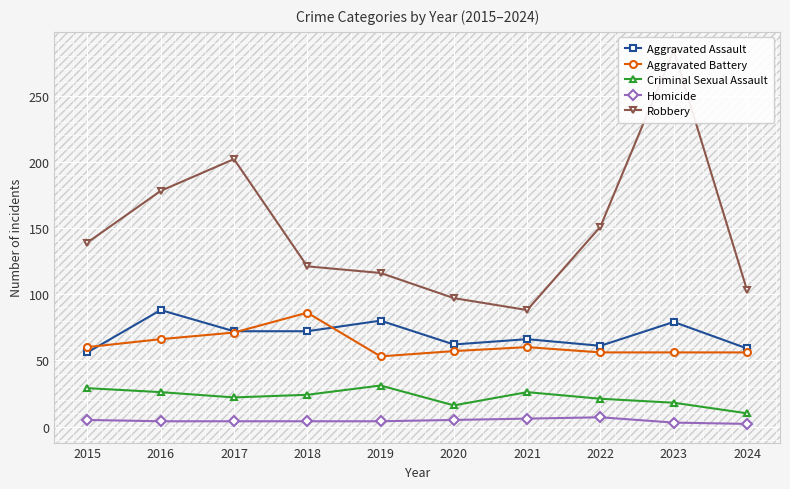

The Criminal Sexual Assault series shows 21 at 2022. True or false?

True